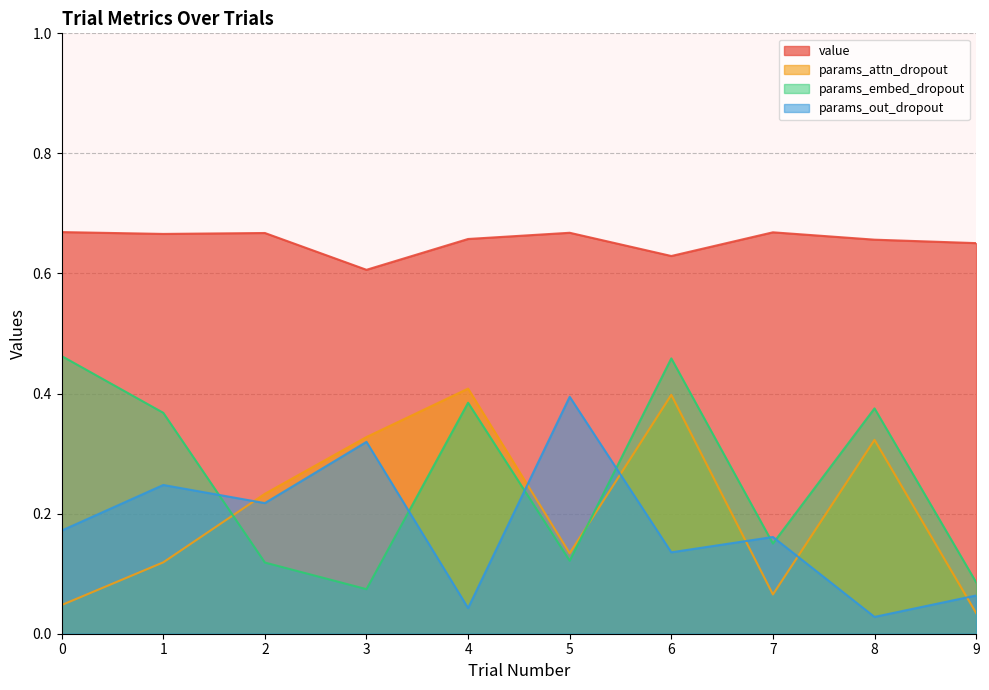

True or false: value and params_out_dropout intersect in this chart.

False